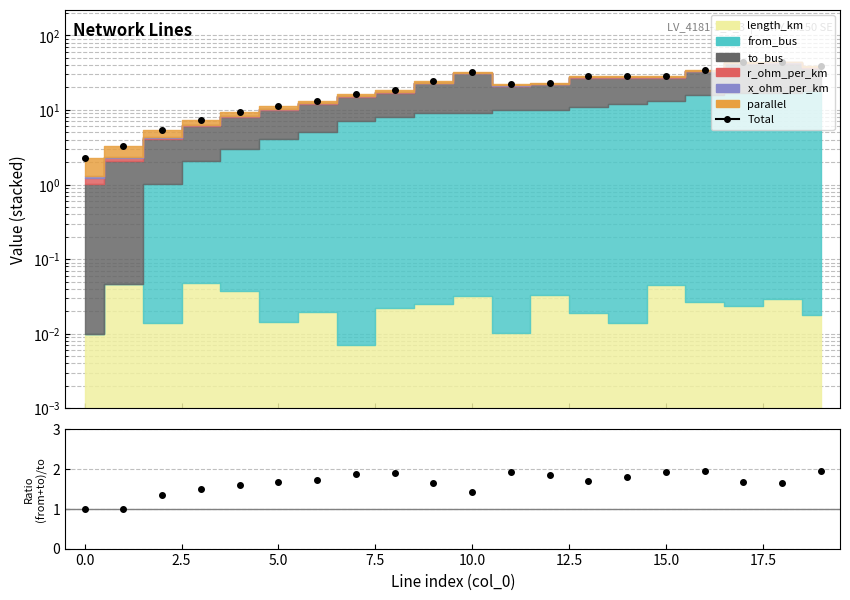

What is the label of the 9th point from the right?

11